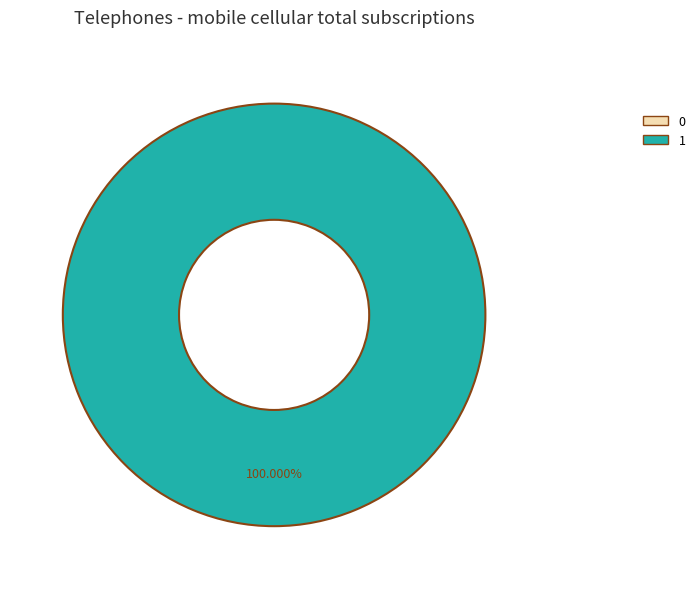

How many segments does this pie chart have?

2